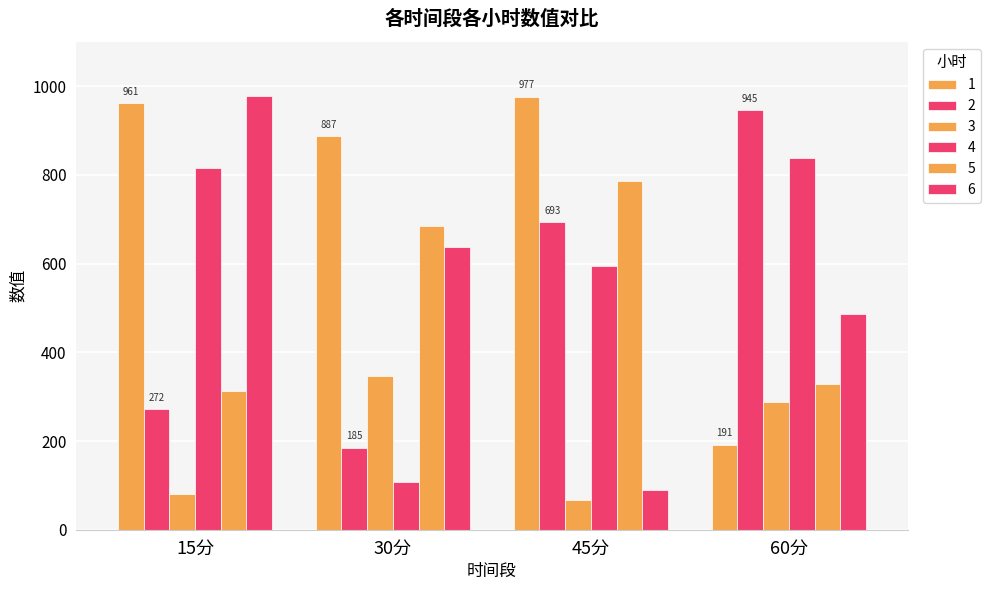

Count the number of categories in the chart.

4